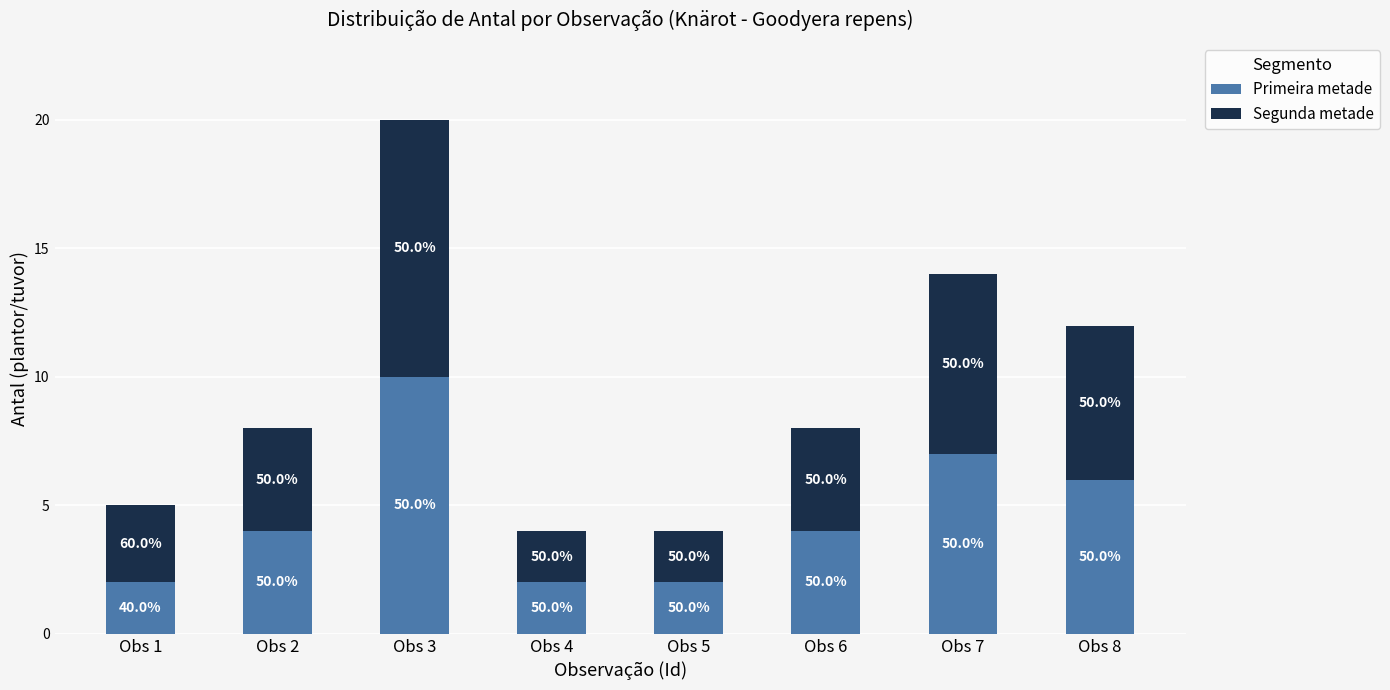

How many bars are there in total?

8